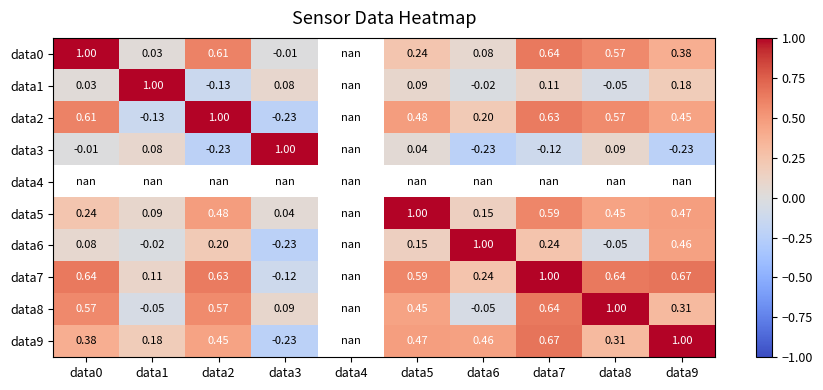

At how many categories does at least one series exceed 0?

9